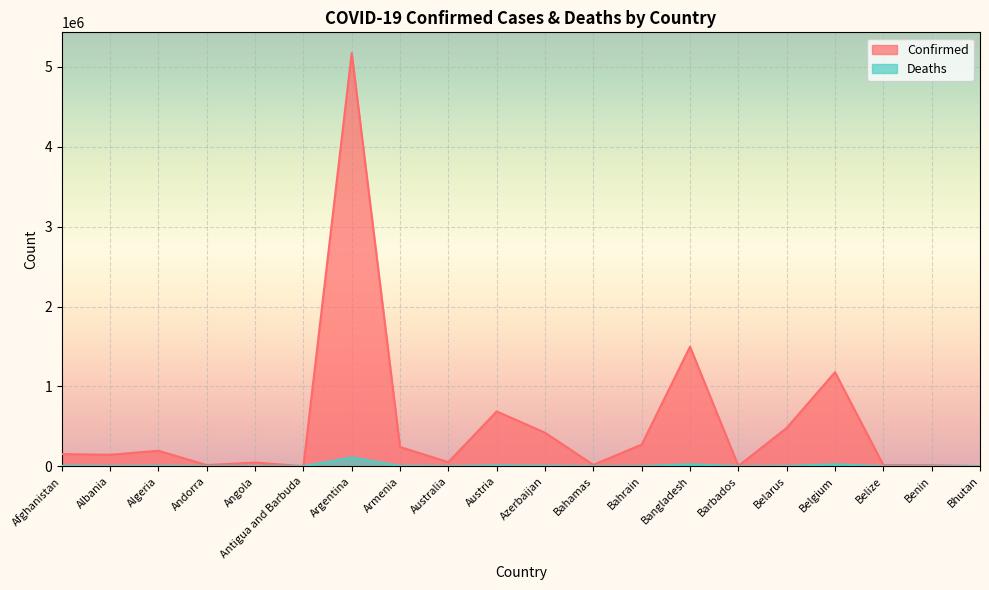

What is the value of the Deaths point at the 19th from the left?

128